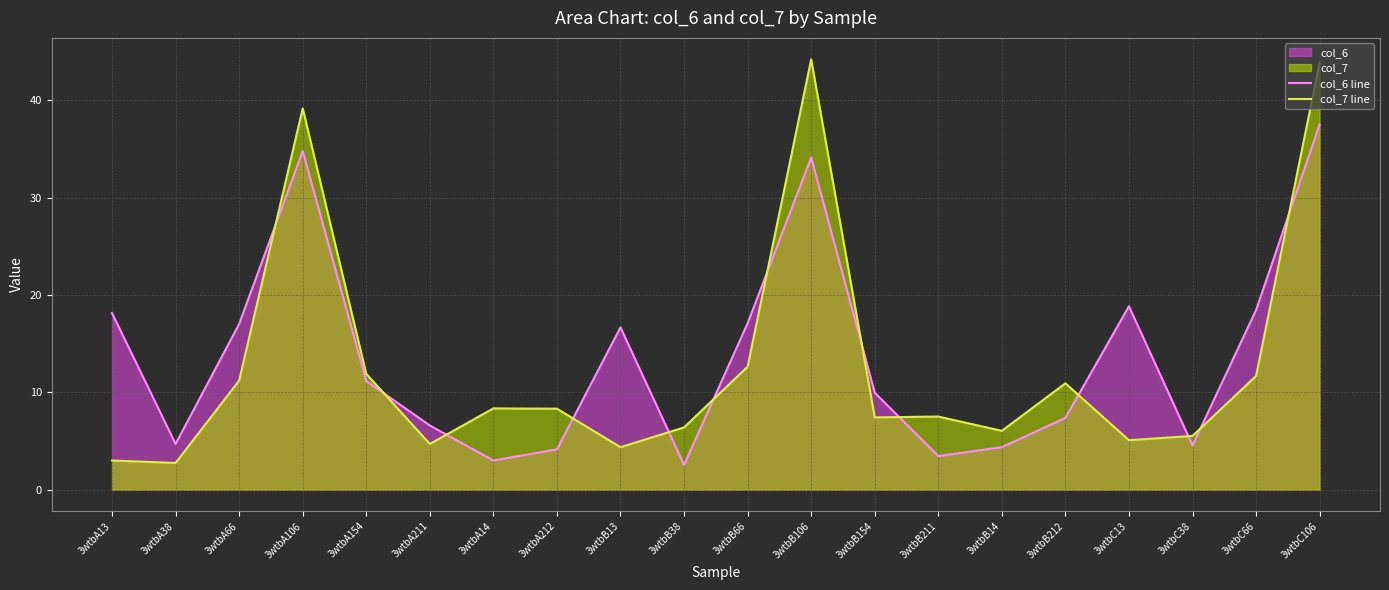

Does the chart display data point markers on the line(s)?

No